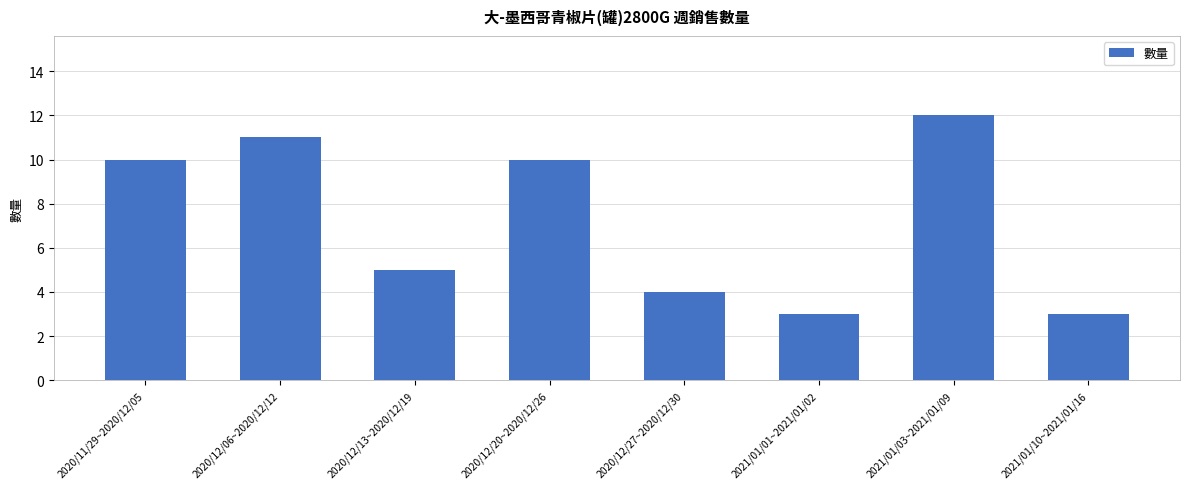

The chart shows a value of 5 at 2021/01/10~2021/01/16. True or false?

False